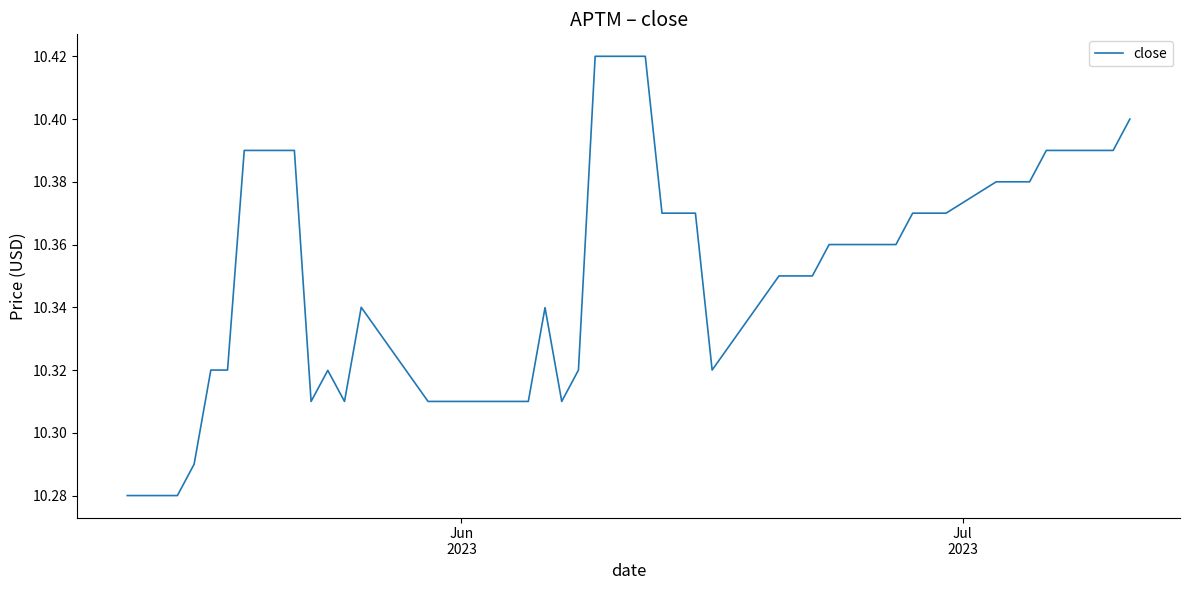

What is the sum of all values?

413.9